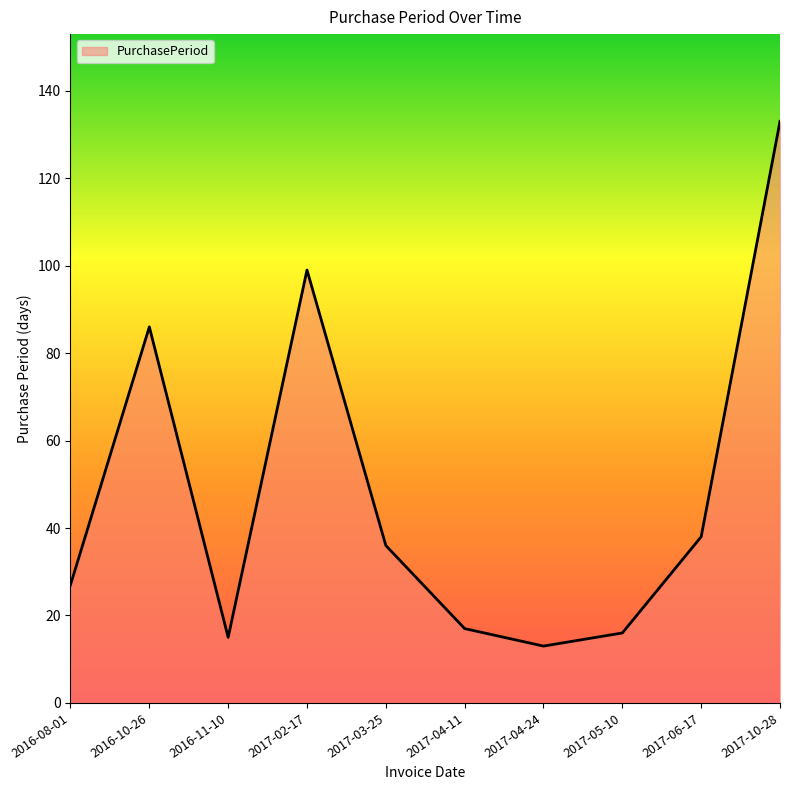

What is the maximum value shown in the chart?

133